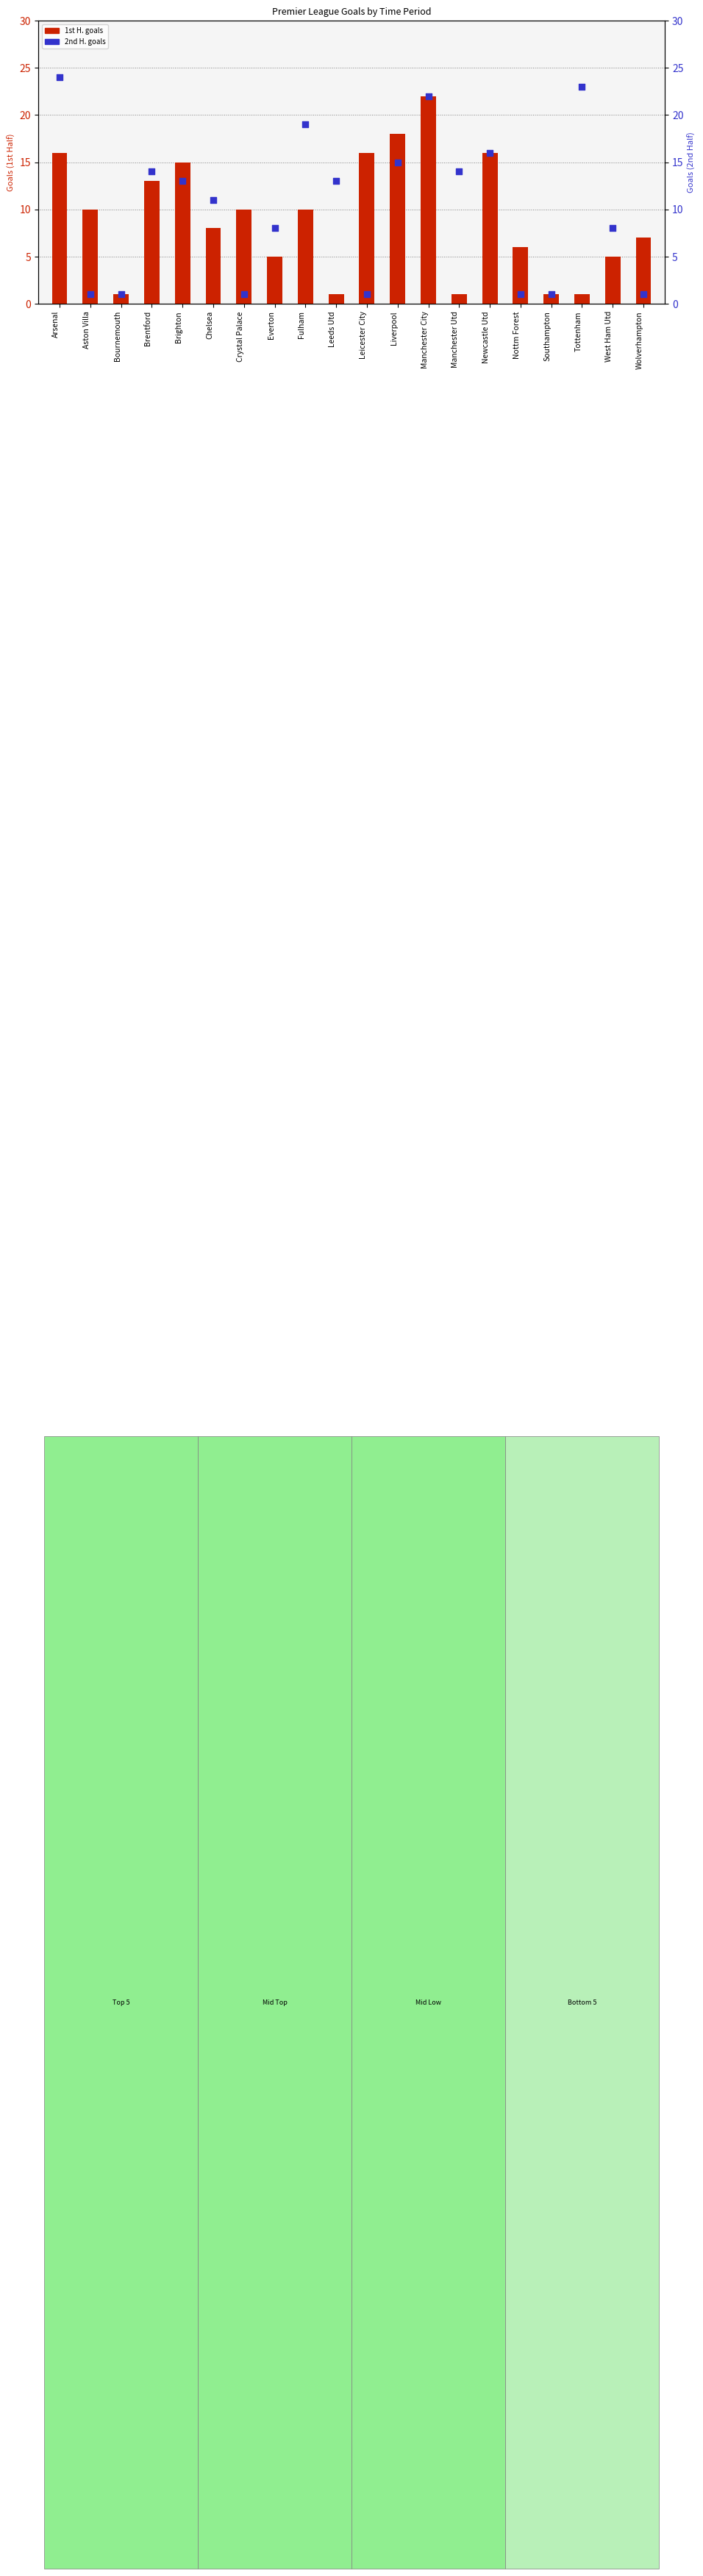

Which series has the widest spread of Y values?

2nd H.